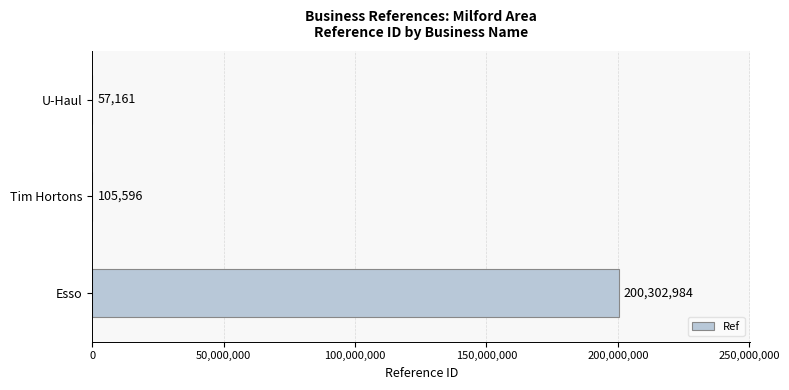

Count the number of categories in the chart.

3